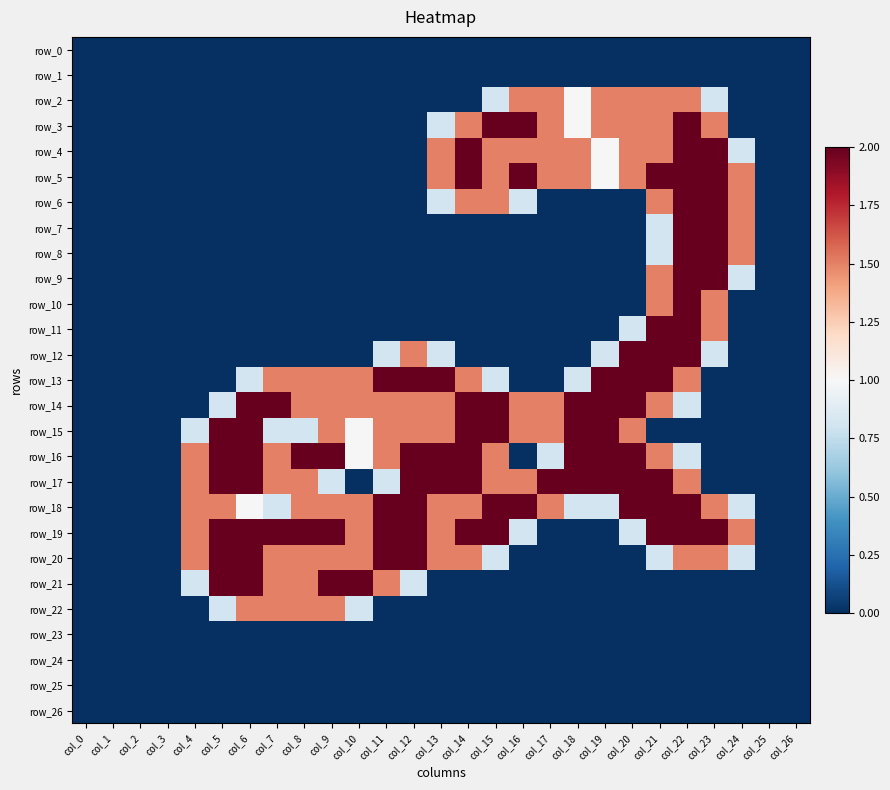

Count the number of categories in the chart.

27